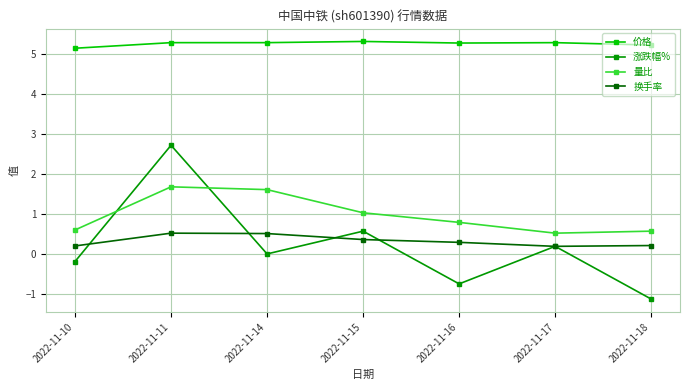

What is the minimum value for 换手率?

0.2